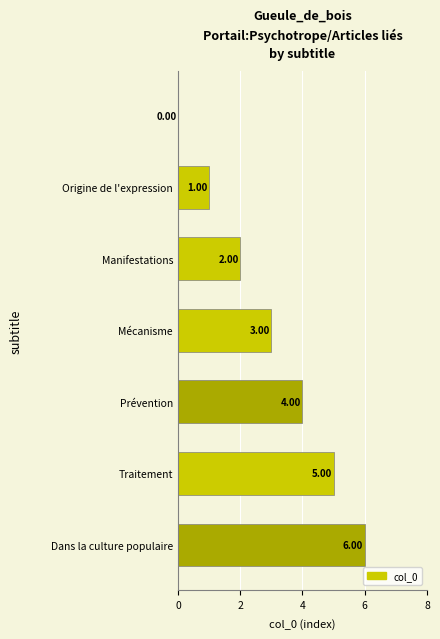

What is the greatest value displayed?

6